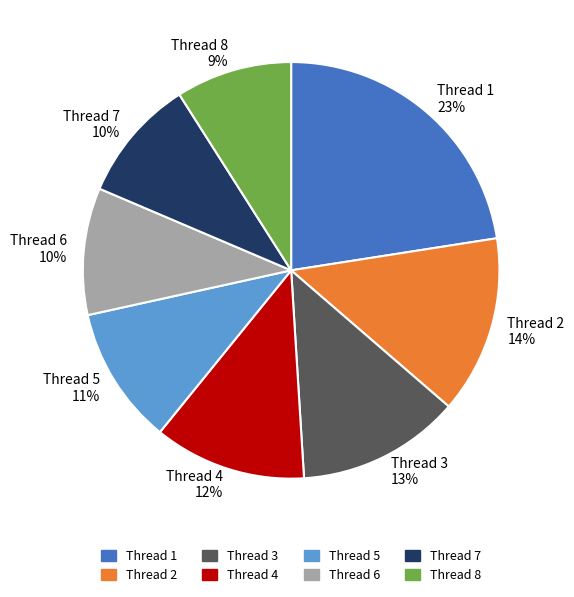

What is the largest slice in the pie chart?

Thread 1 23%